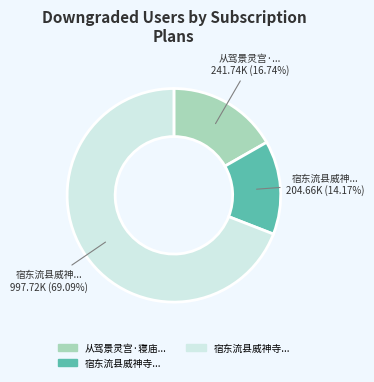

Does any single category account for the majority?

Yes